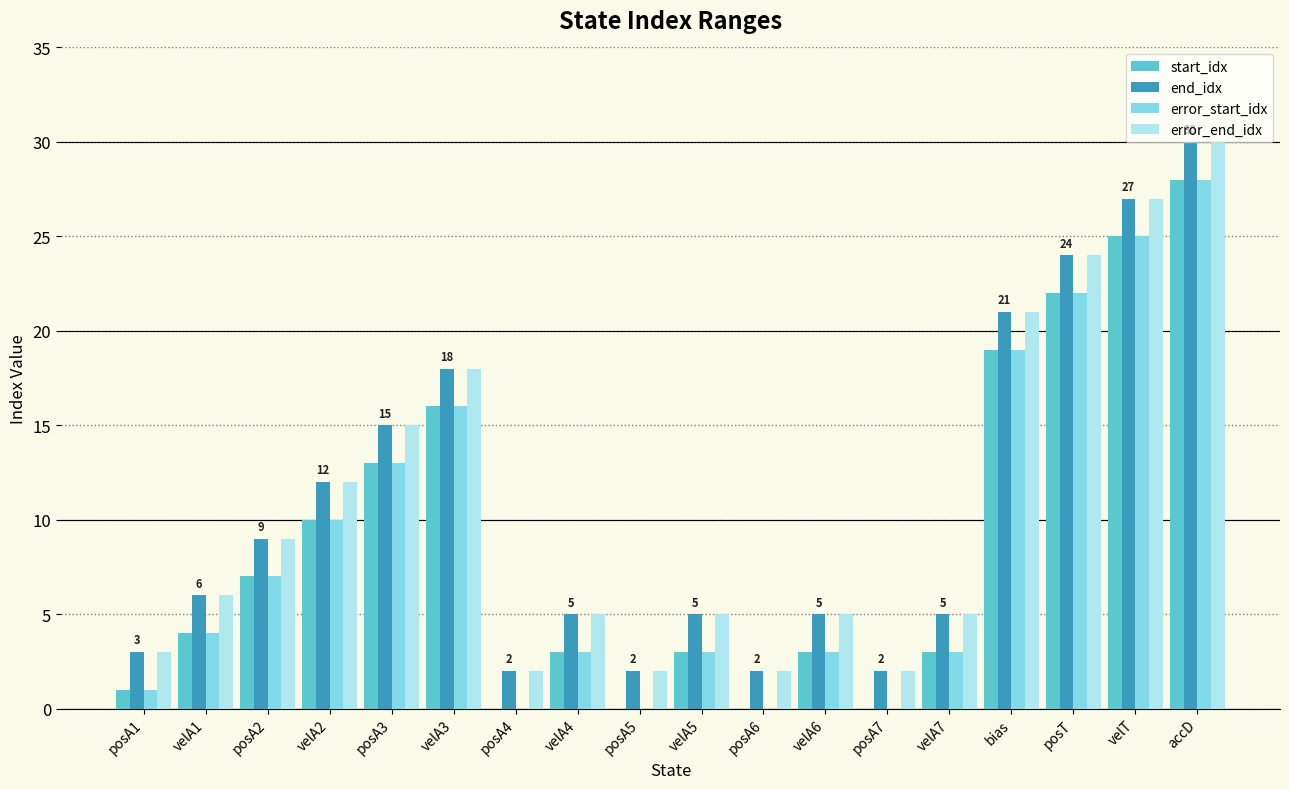

Is the value of end_idx at posA7 greater than the value of start_idx at velA2?

No